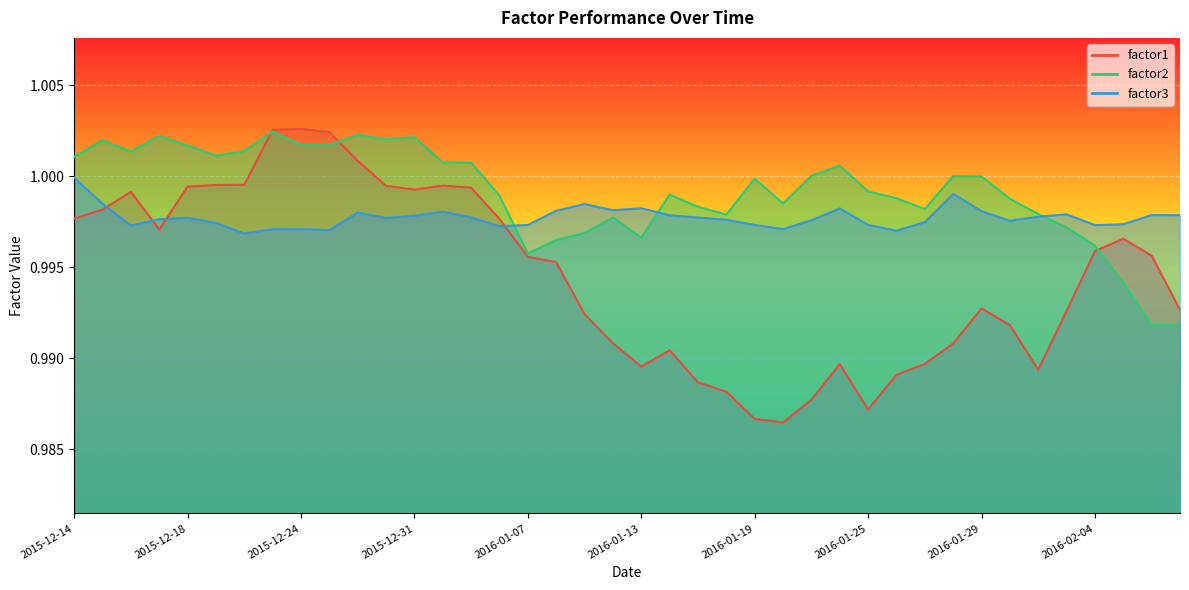

Where is the first local maximum for factor3?

2015-12-18